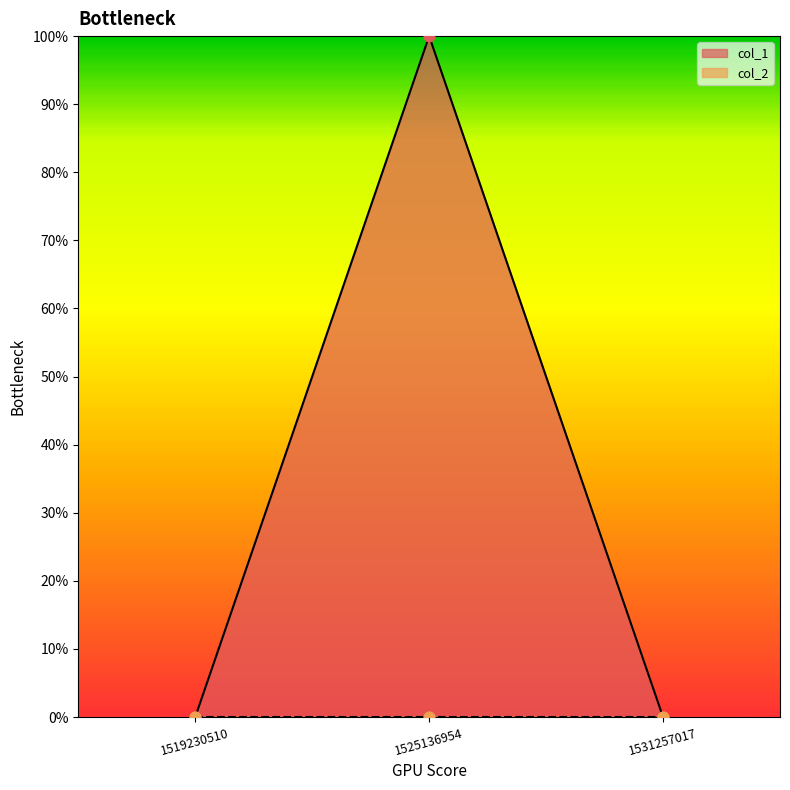

Which has a higher value, 1519230510 or 1531257017?

1519230510